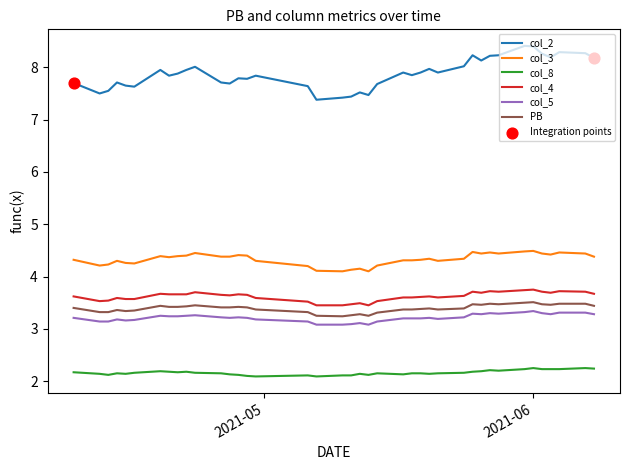

What is the lowest value of the col_8 series?

2.1